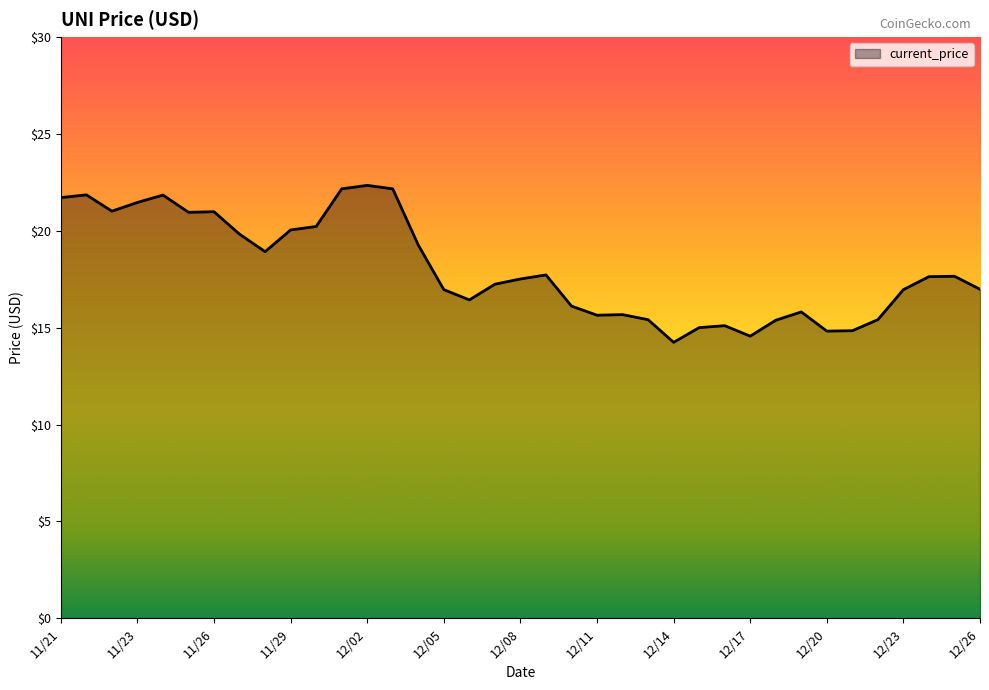

What is the maximum value shown in the chart?

22.3